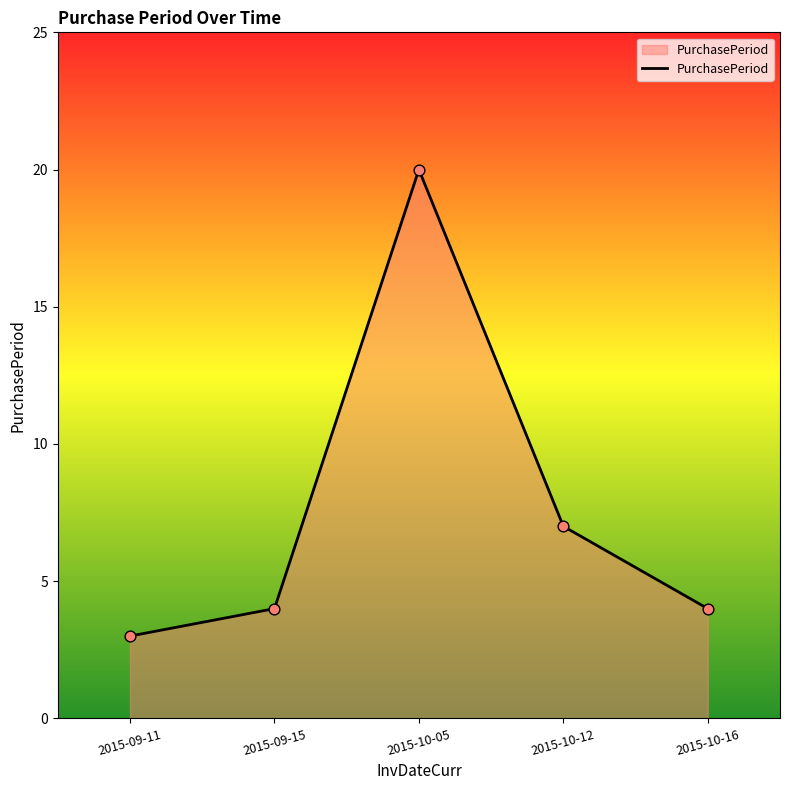

What is the ratio of the value at 2015-10-16 to the value at 2015-10-12?

0.6